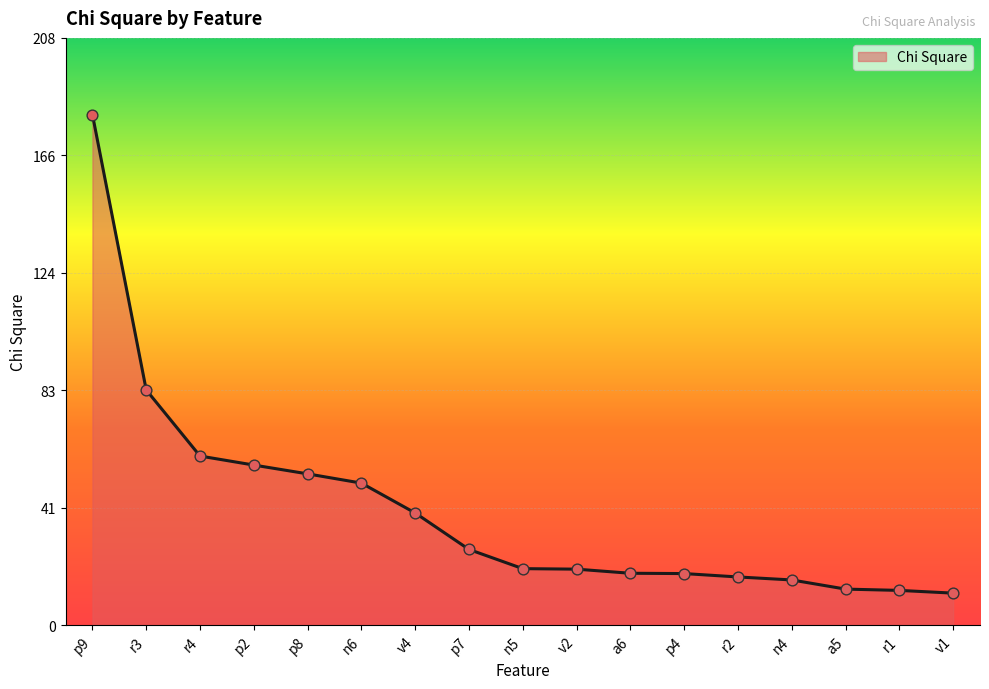

What is the change in value from p9 to a6?

-162.7